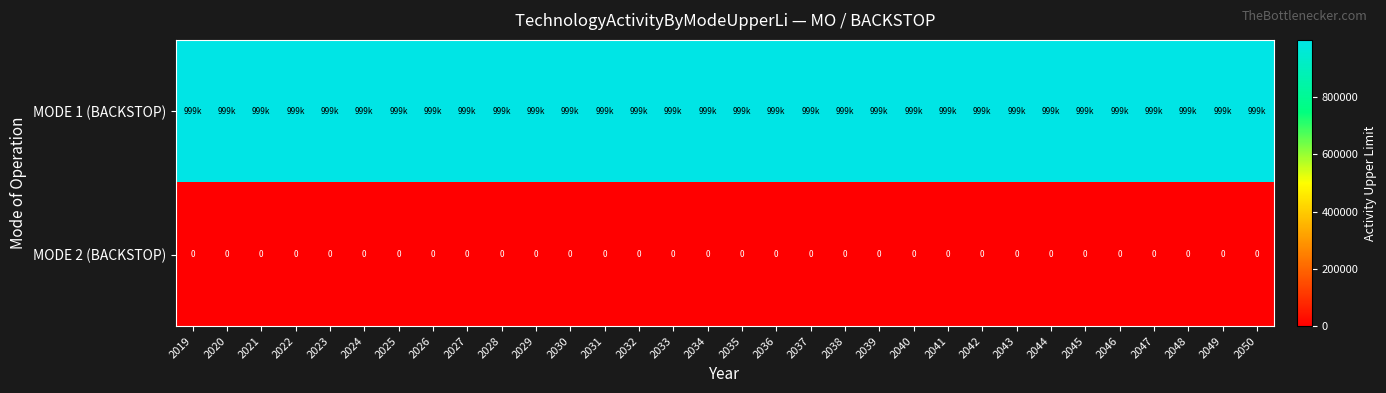

The MODE 2 (BACKSTOP) series shows 0 at 2042. True or false?

True